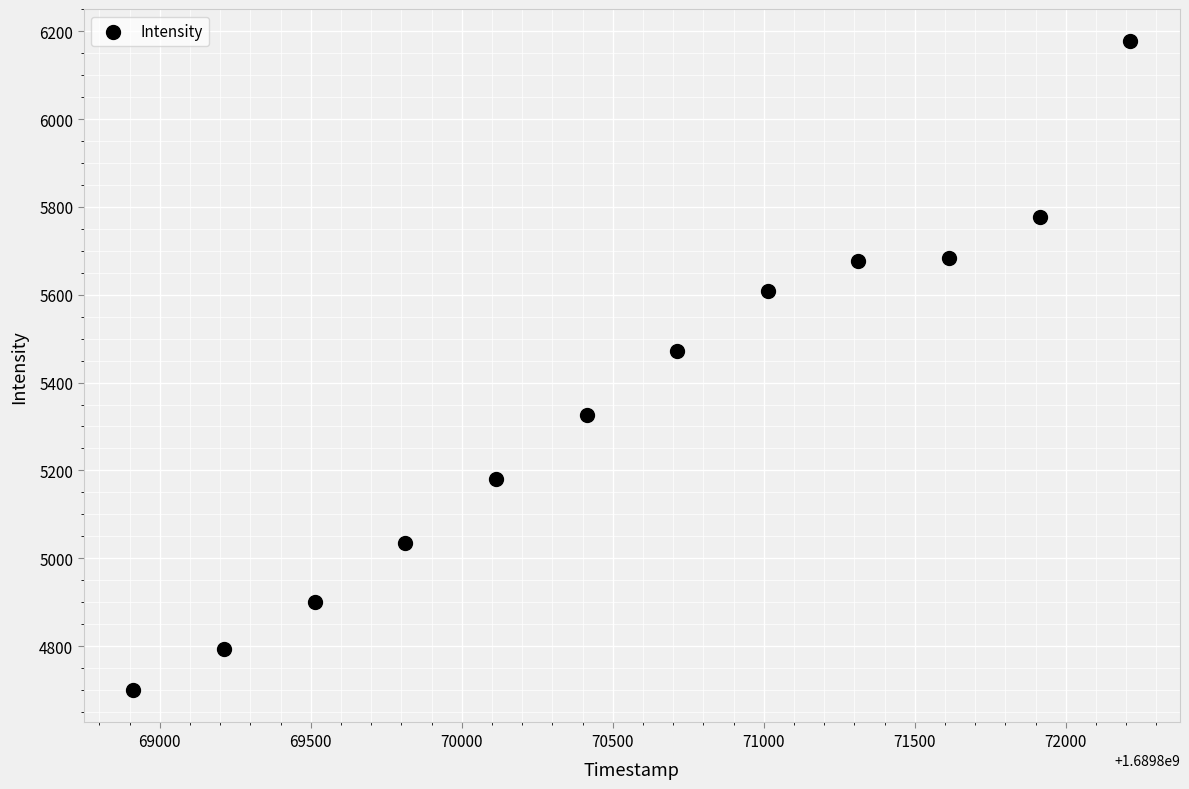

What is the range of Y values (max minus min)?

1476.9